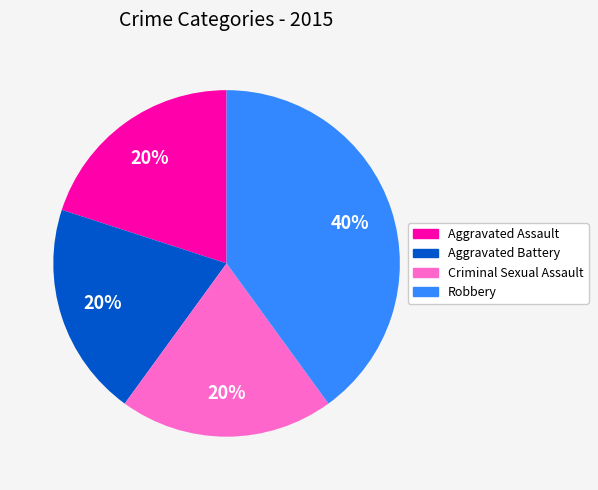

To the nearest percent, what is the average slice percentage?

25%